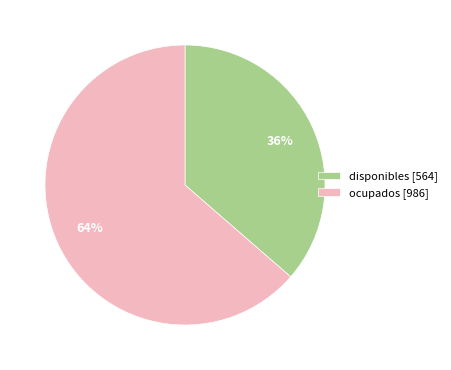

What percentage is the disponibles slice, to the nearest percent?

36%